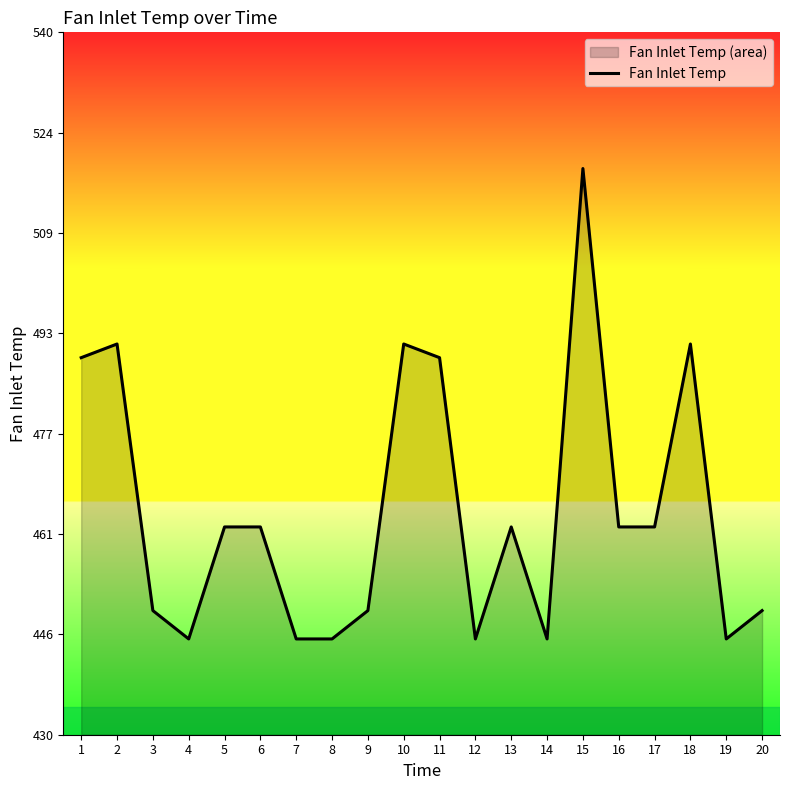

How many data points does each series have?

20